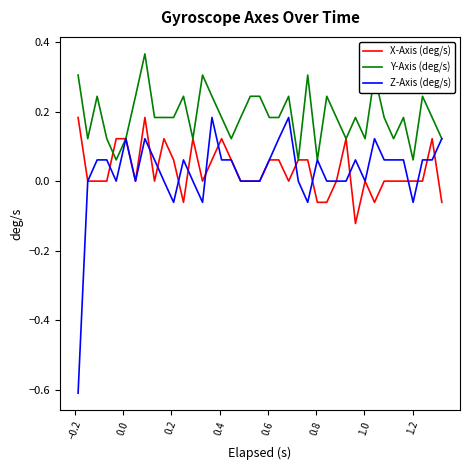

Which series has the largest total across all categories?

Y-Axis (deg/s)